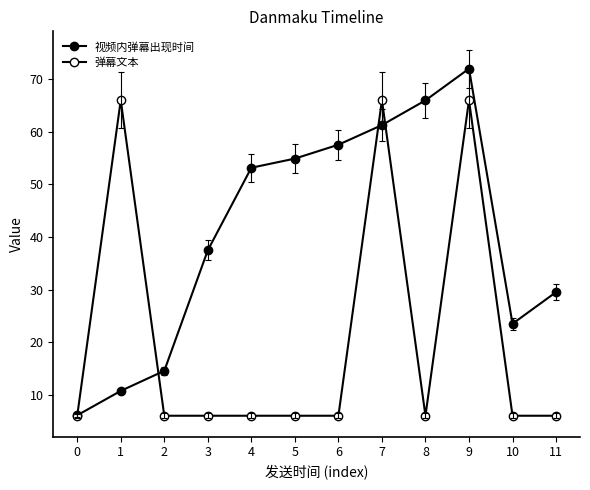

Reading left to right, list all the values displayed in this chart.

视频内弹幕出现时间: 0=6.1	1=10.7	2=14.5	3=37.5	4=53.2	5=54.9	6=57.5	7=61.3	8=66.0	9=72.0	10=23.5	11=29.5
弹幕文本: 0=6.0	1=66.0	2=6.0	3=6.0	4=6.0	5=6.0	6=6.0	7=66.0	8=6.0	9=66.0	10=6.0	11=6.0